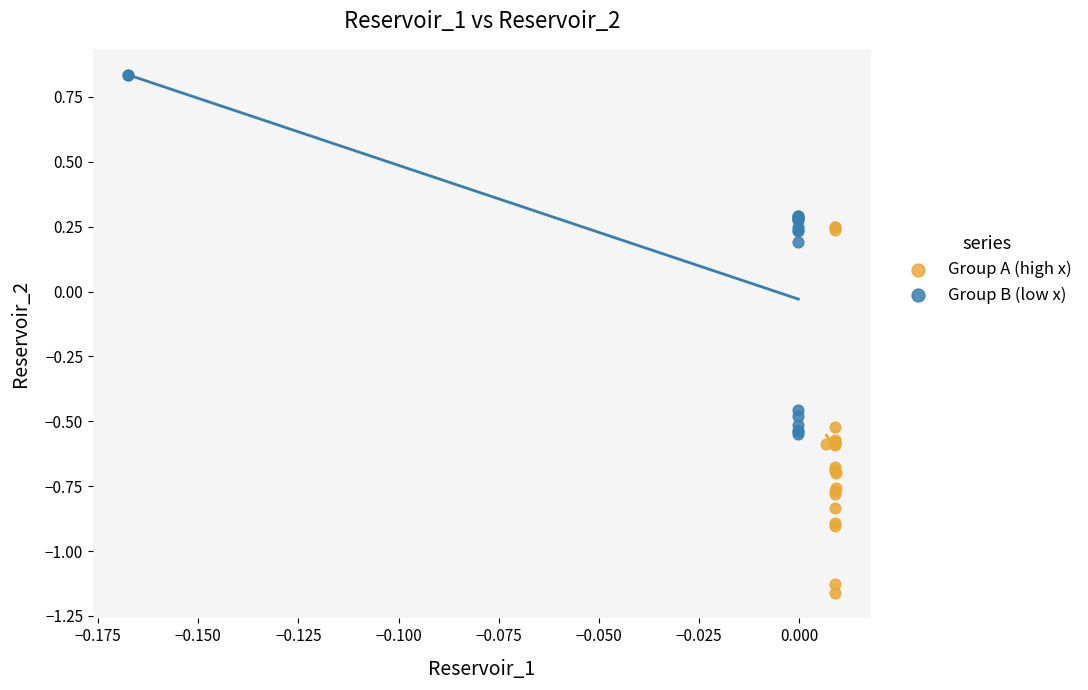

Which series contains the highest Y value?

Group B (low x)